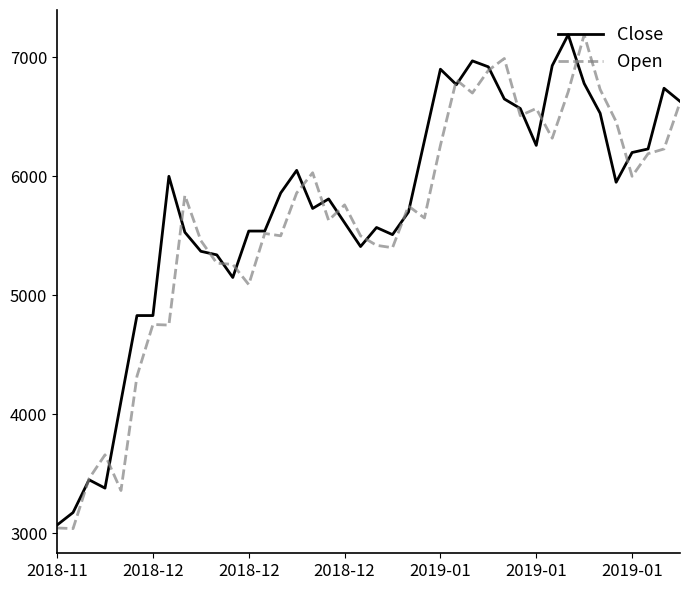

What is the greatest value displayed?

7190